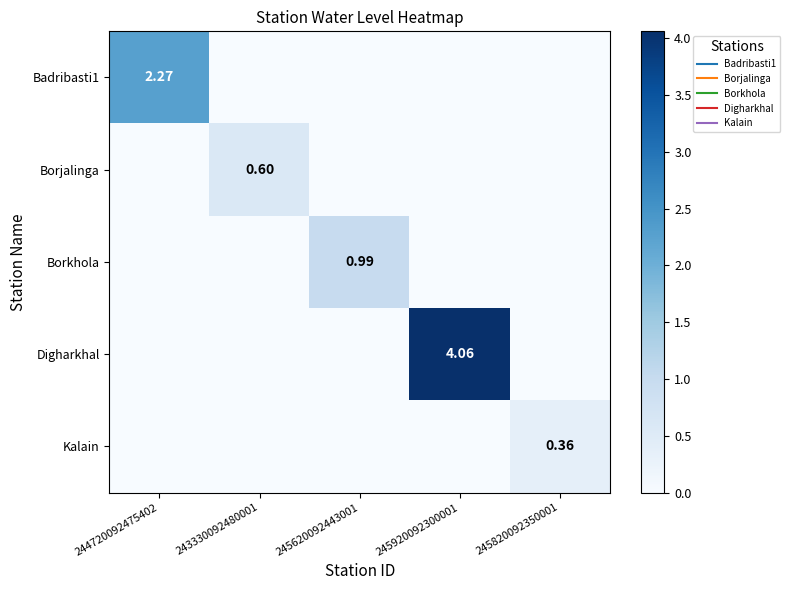

What is the total value across all series at 245620092443001?

1.0